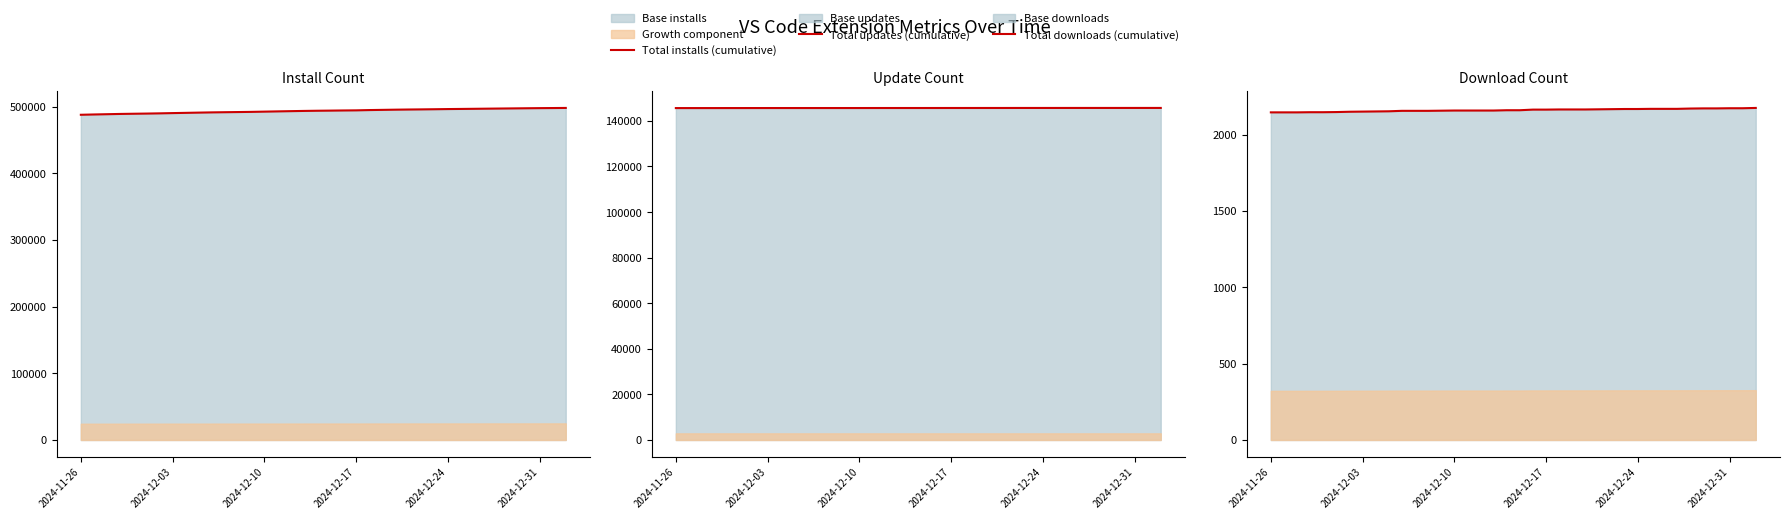

What is the average value of the Total installs (cumulative) series?

493697